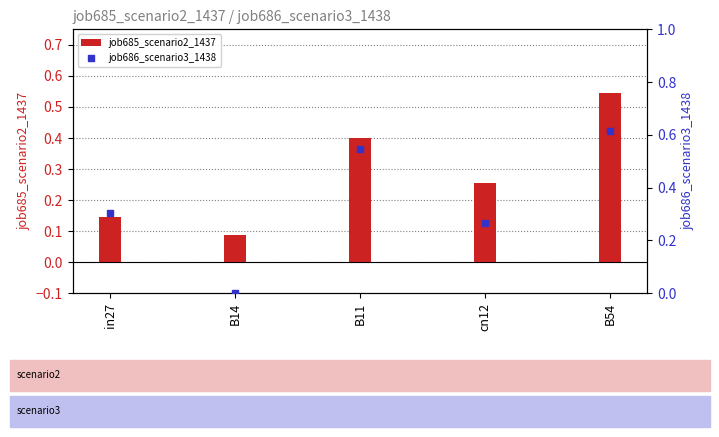

Is the value of job685_scenario2_1437 at B54 greater than the value of job686_scenario3_1438 at B54?

No